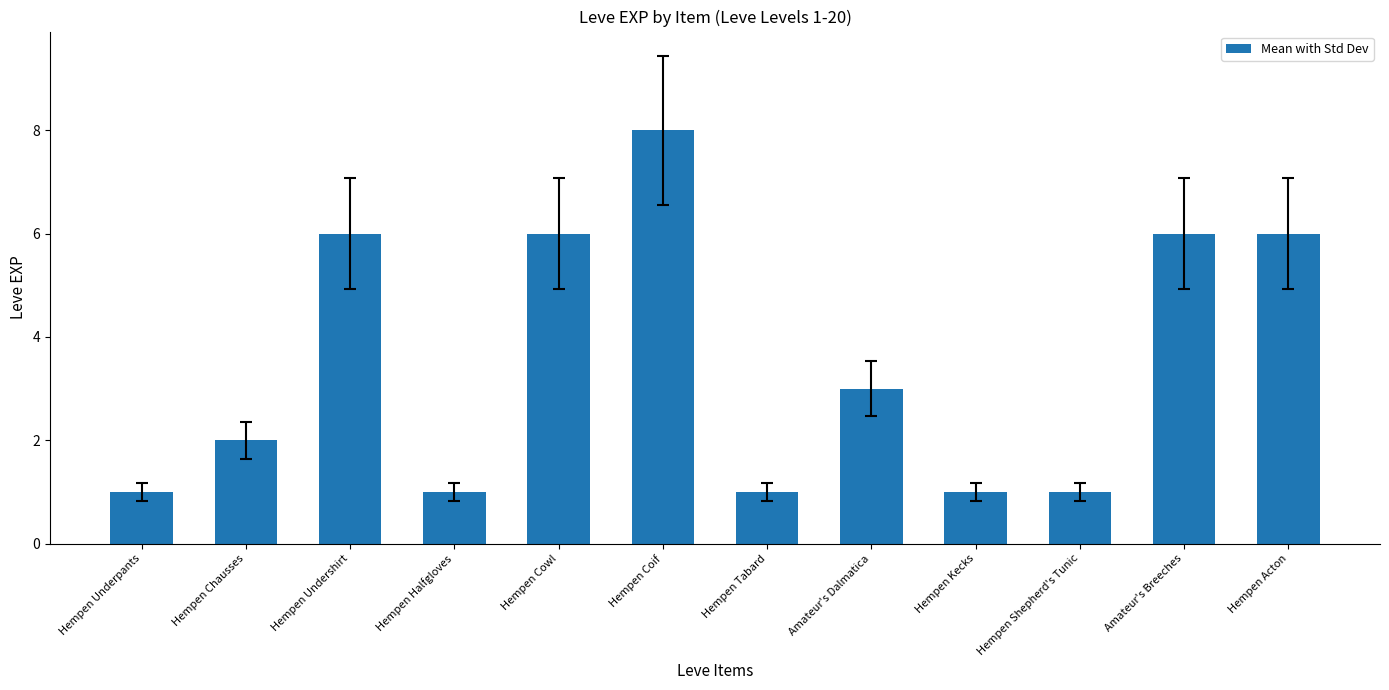

Reading left to right, transcribe all the data shown in this chart.

Hempen Underpants=1	Hempen Chausses=2	Hempen Undershirt=6	Hempen Halfgloves=1	Hempen Cowl=6	Hempen Coif=8	Hempen Tabard=1	Amateur's Dalmatica=3	Hempen Kecks=1	Hempen Shepherd's Tunic=1	Amateur's Breeches=6	Hempen Acton=6